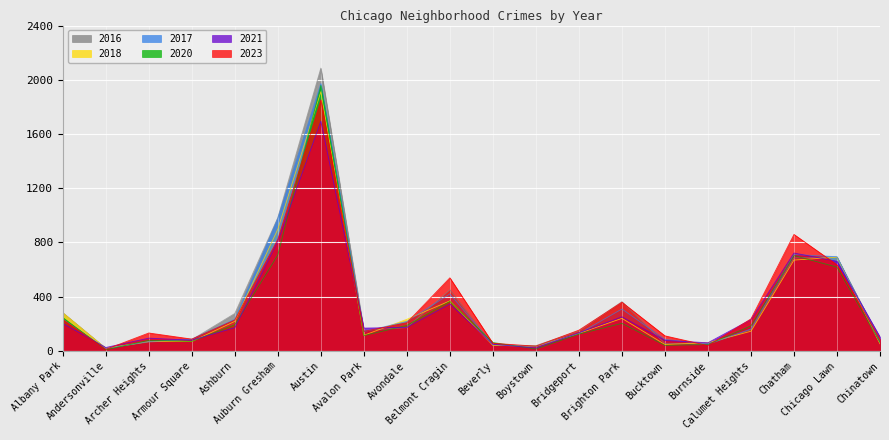

What is the difference between the 2018 values at Andersonville and Bridgeport?

110